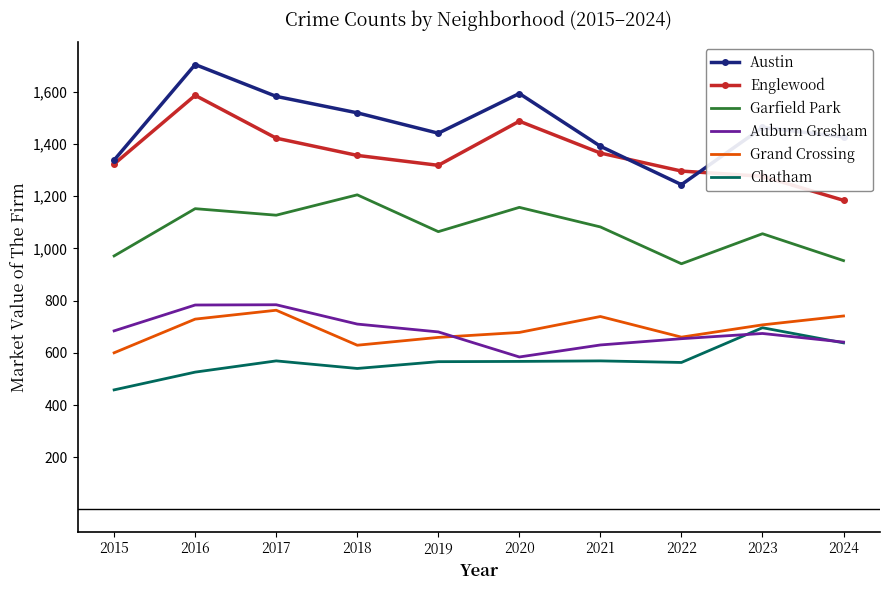

What is the maximum value shown in the chart?

1704